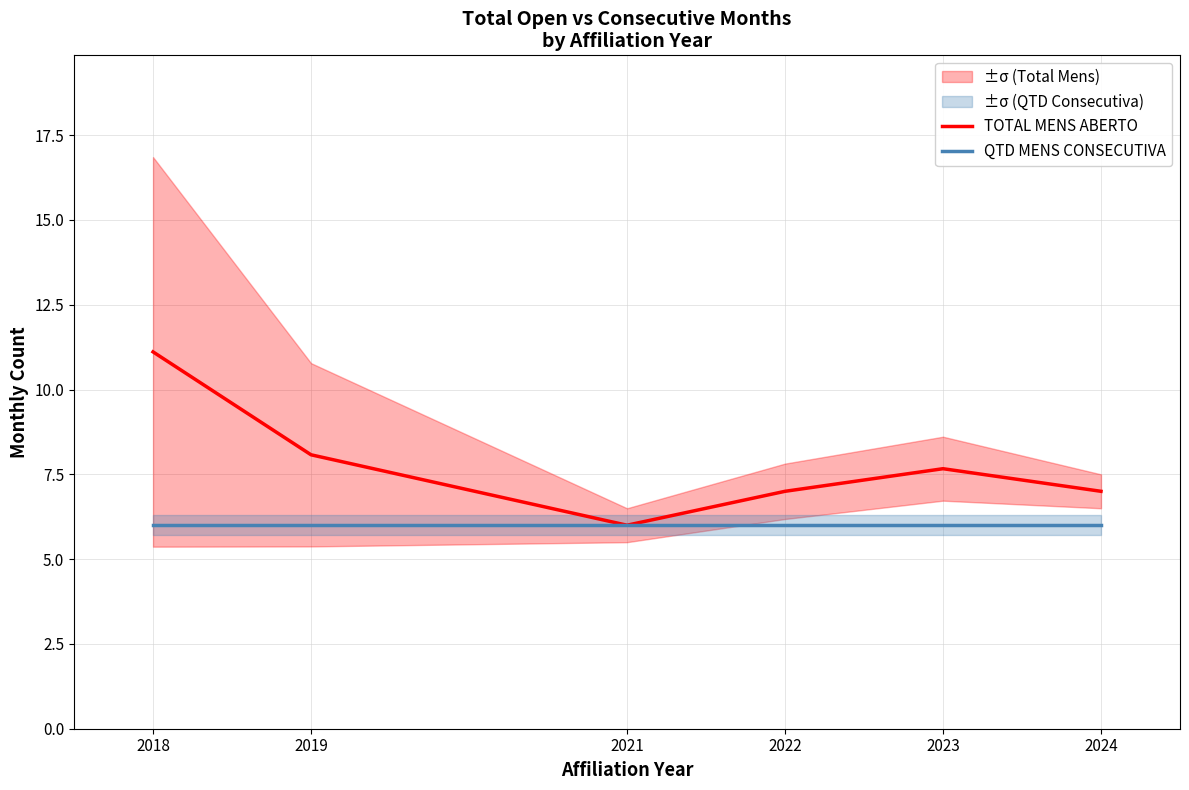

What is the difference between the maximum and minimum values in the TOTAL MENS ABERTO series?

5.1